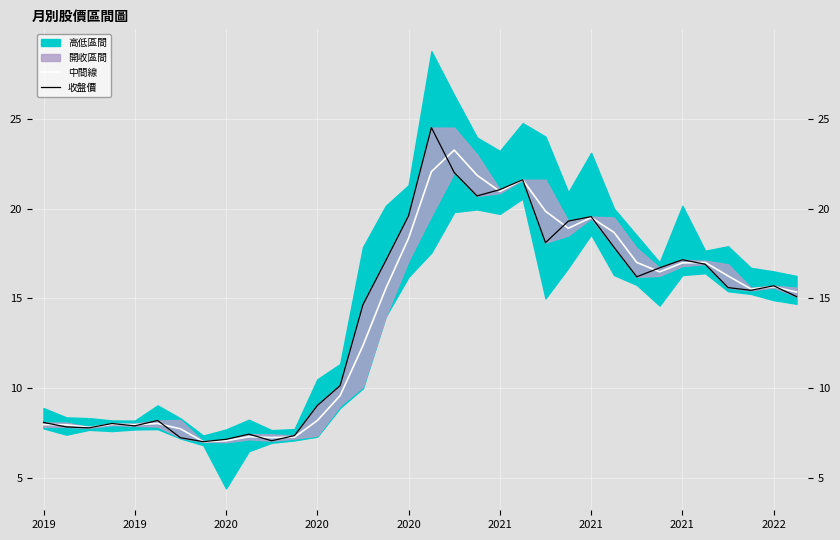

Is the value of 收盤價 at 15 greater than the value of 中間線 at 25?

No